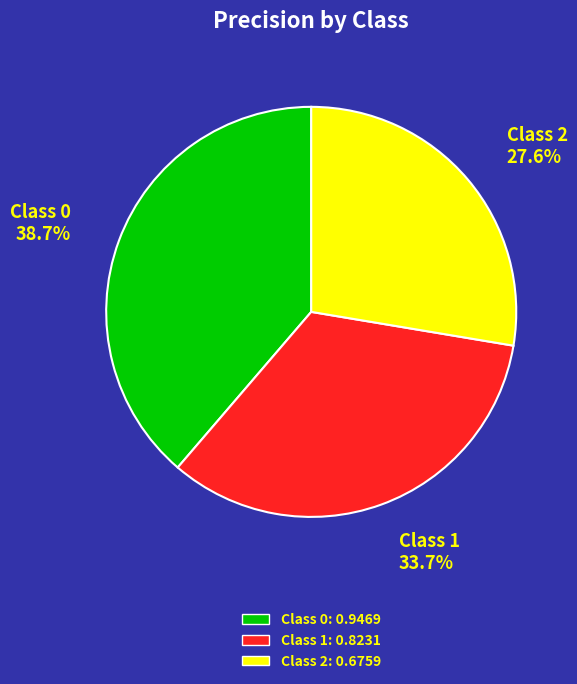

Is there any slice that represents more than half of the pie?

No